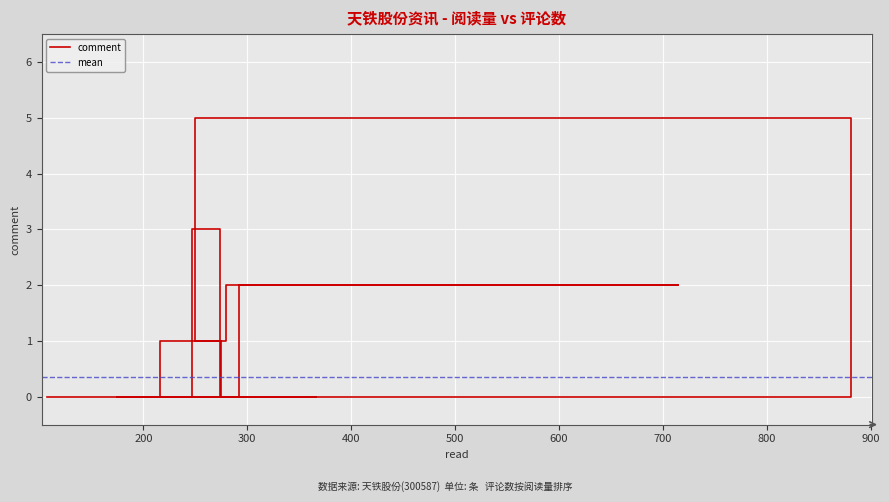

Count the number of categories in the chart.

40